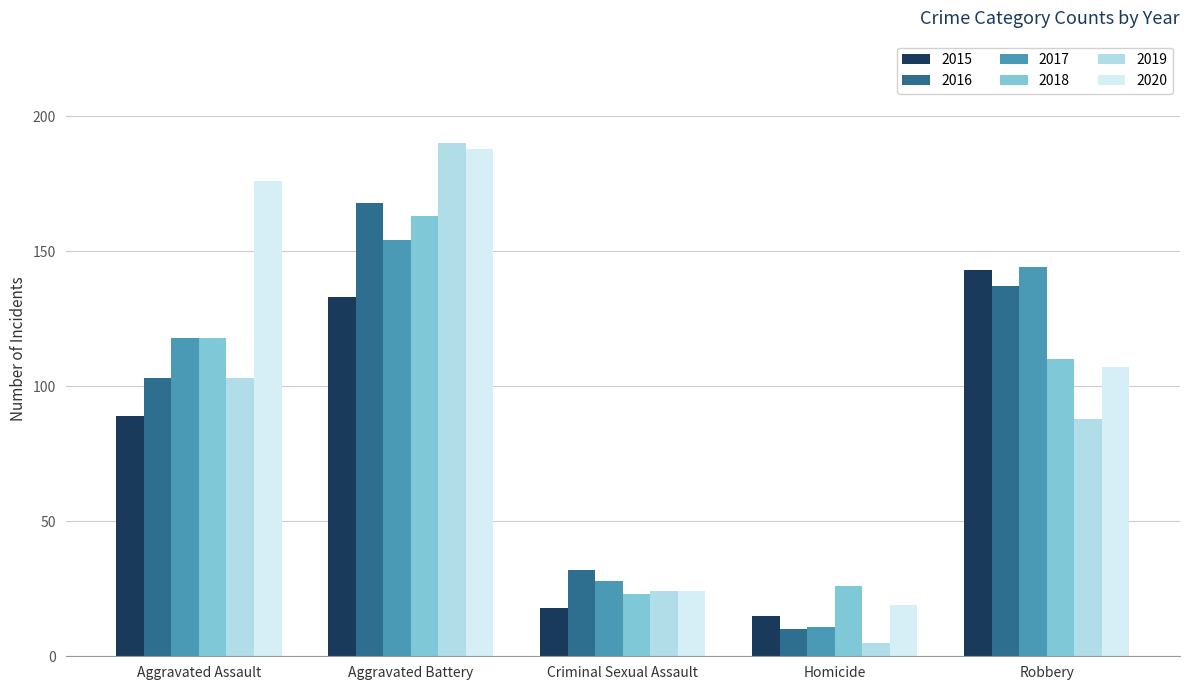

Which series changed the most between Aggravated Assault and Homicide?

2020